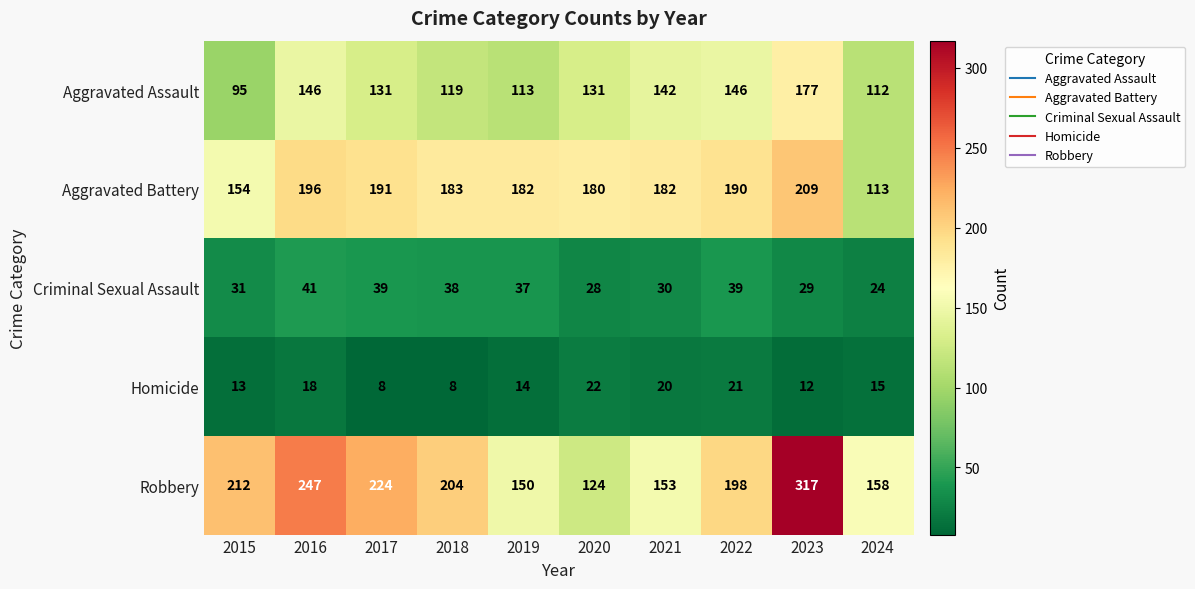

Rank the categories by Robbery value from lowest to highest.

2020, 2019, 2021, 2024, 2022, 2018, 2015, 2017, 2016, 2023